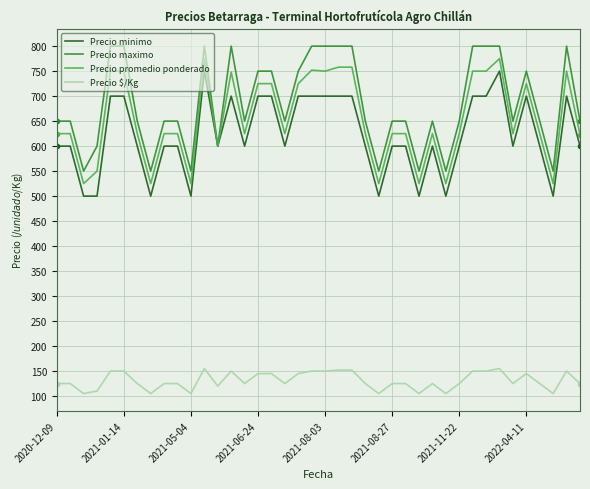

What is the minimum value shown in the chart?

105